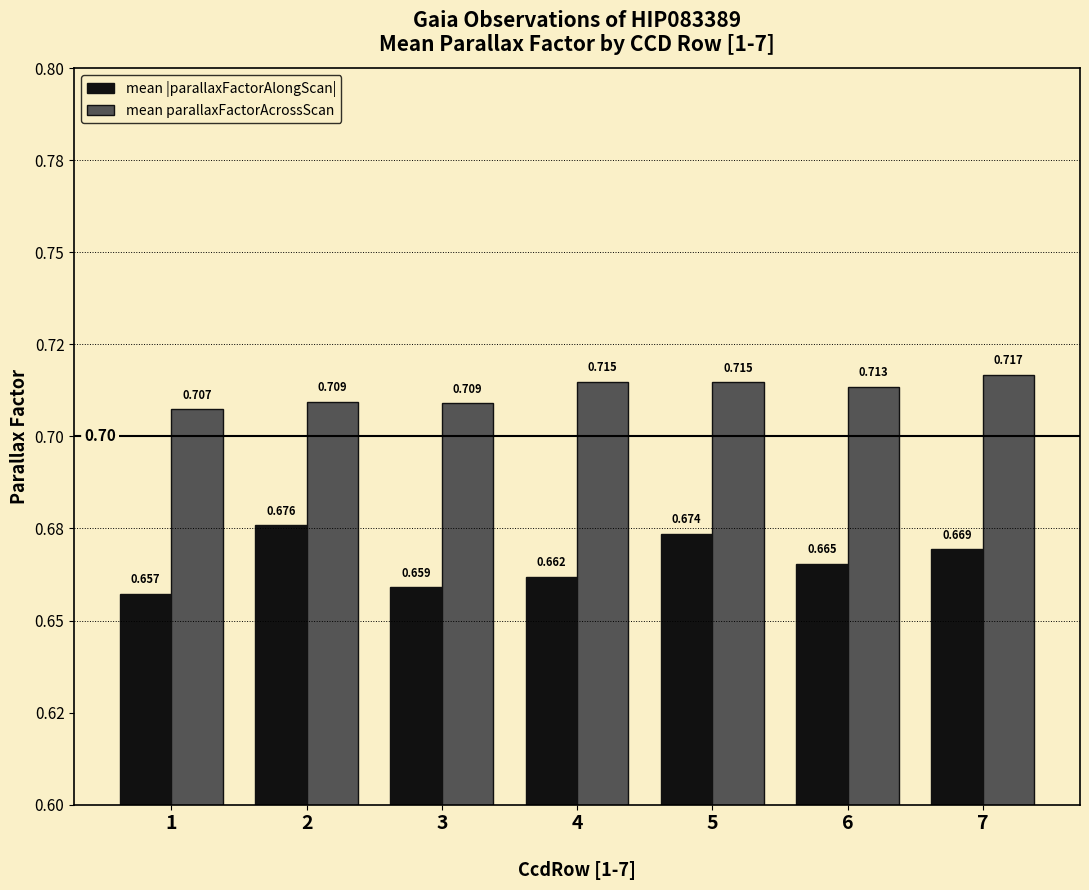

Rank the series by their average value, from lowest to highest.

mean |parallaxFactorAlongScan|, mean parallaxFactorAcrossScan